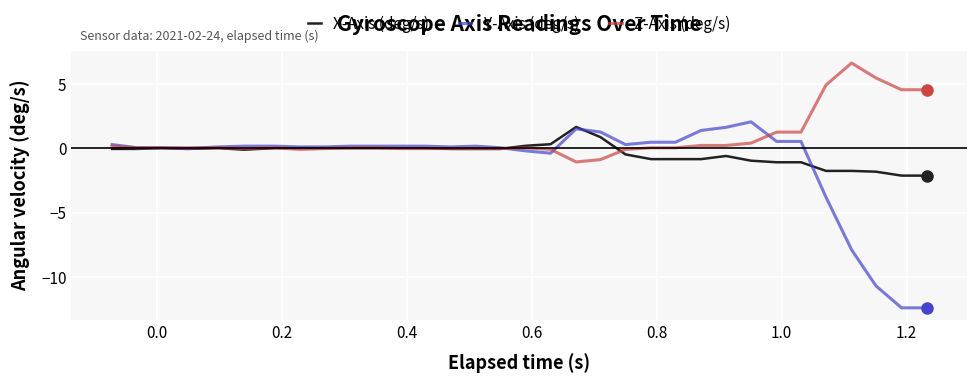

Which series has the largest total across all categories?

Z-Axis (deg/s)